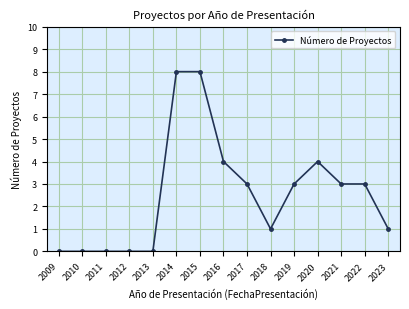

The chart shows a value of 0 at 2013. True or false?

True